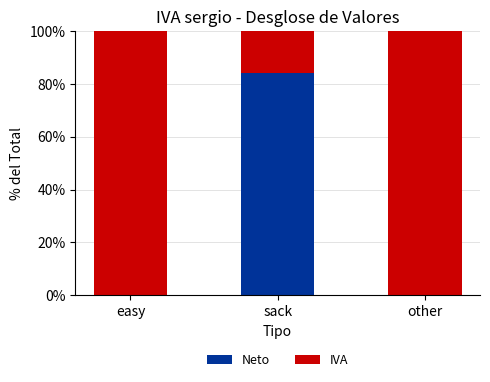

What is the sum of the Neto values at other and sack?

84.0